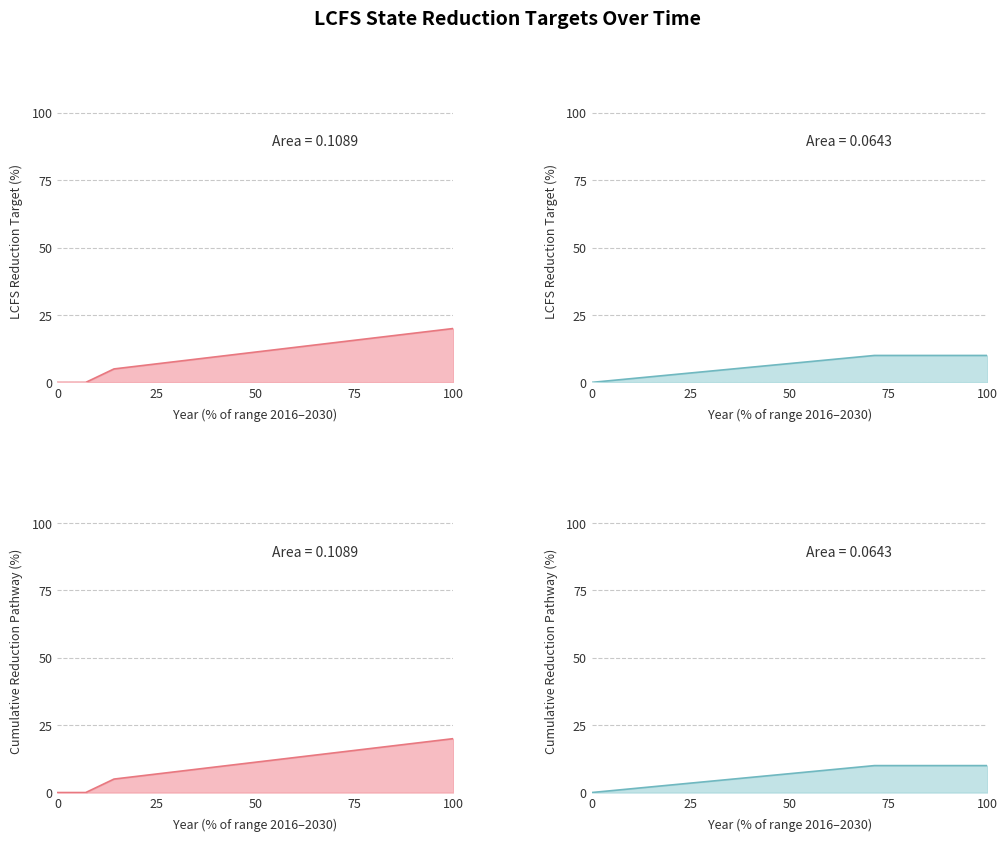

Rank the series by their average value, from lowest to highest.

Oregon, California